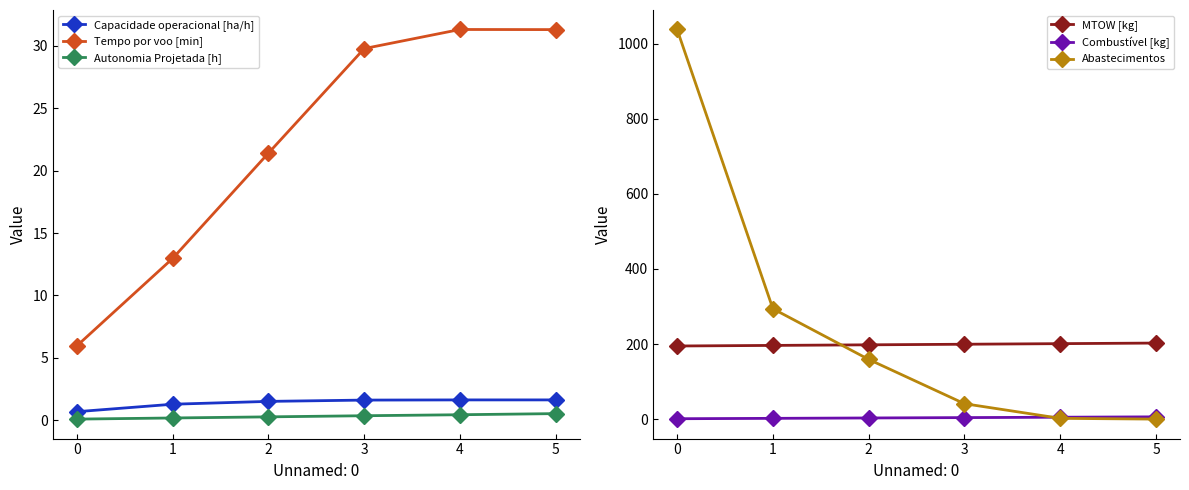

How many lines are shown in the chart?

6